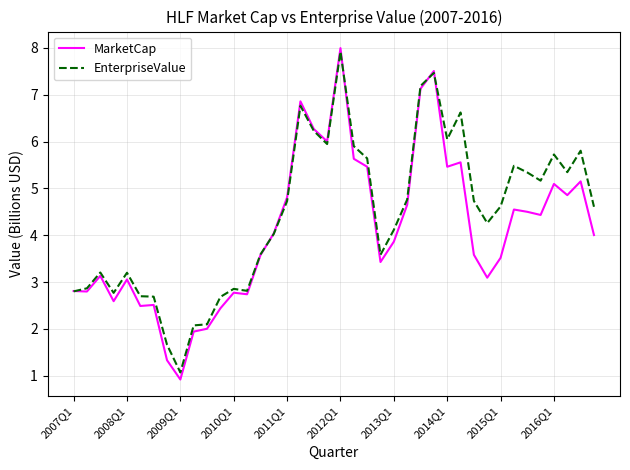

Which series ends up on top after the final intersection of EnterpriseValue and MarketCap?

EnterpriseValue